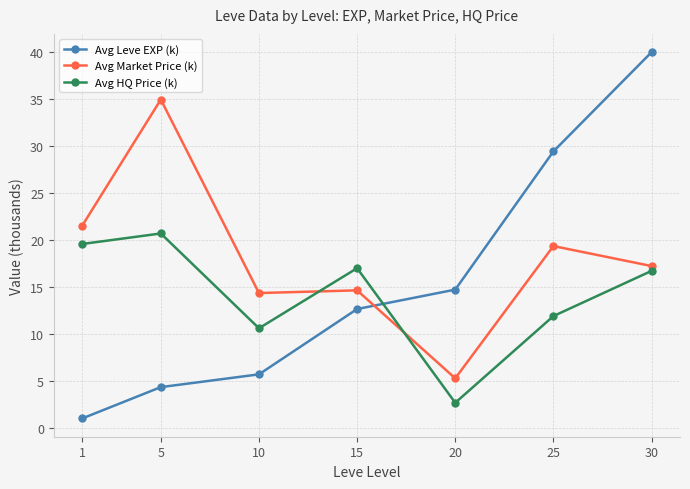

Is the value of Avg Leve EXP (k) at 20 greater than the value of Avg Market Price (k) at 20?

Yes